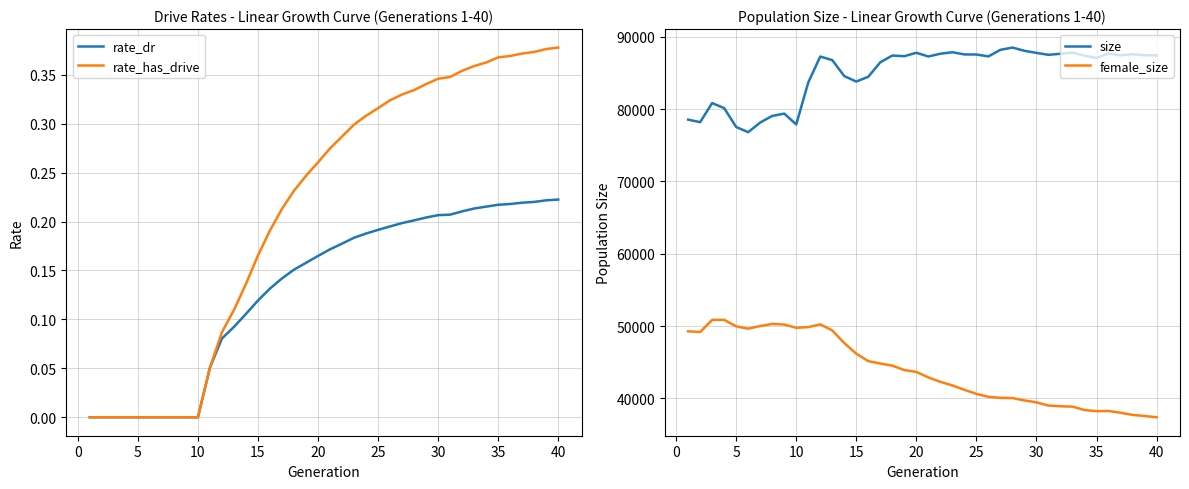

Does the chart display data point markers on the line(s)?

No